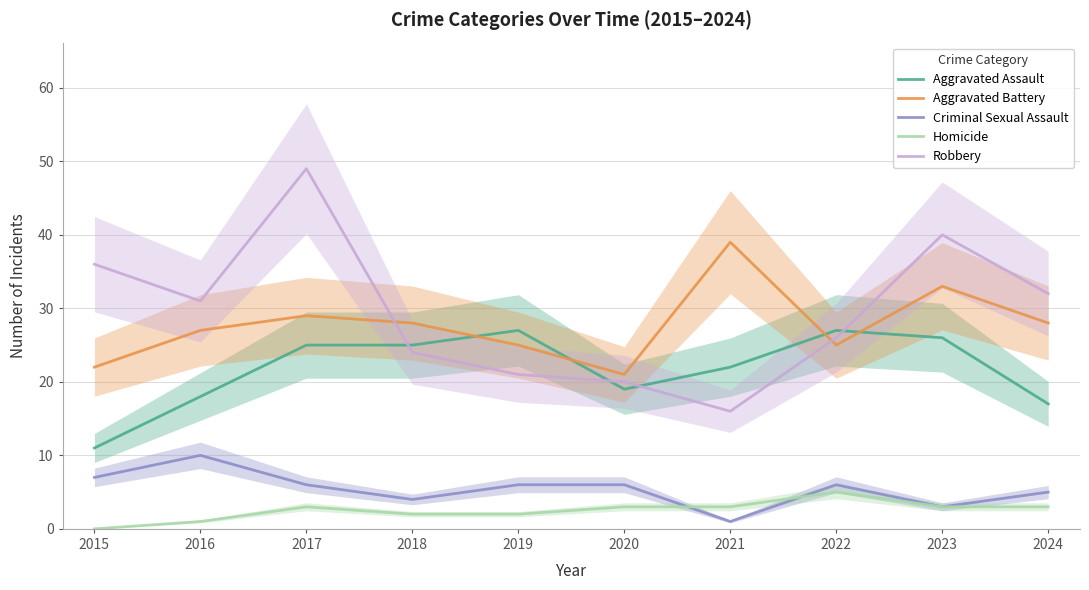

True or false: Aggravated Battery and Homicide cross at least once.

False